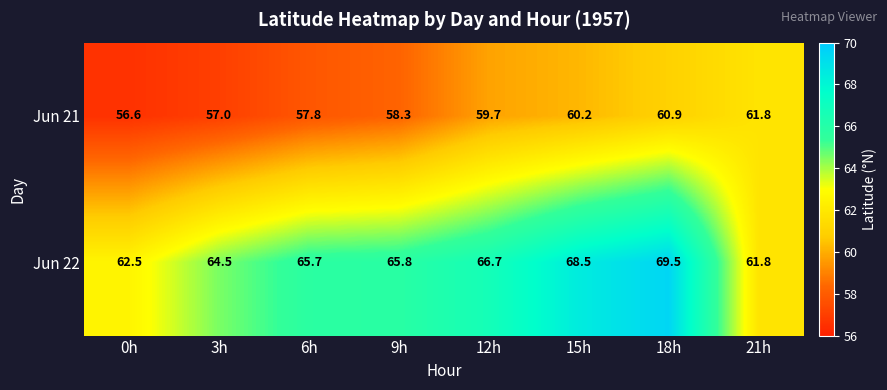

What is the difference between the highest and lowest values at 0h?

5.9